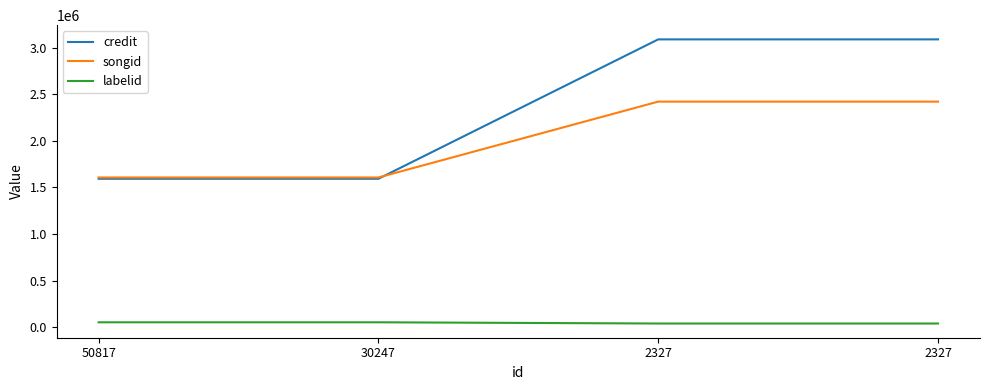

How many lines are shown in the chart?

3